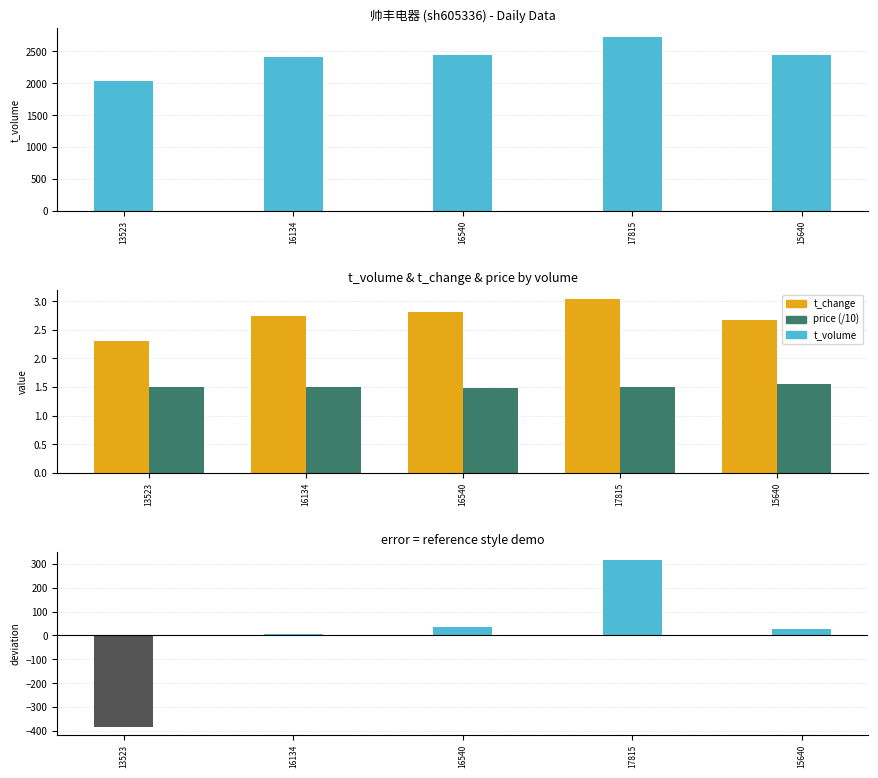

Which category has the highest value in the t_volume series?

17815